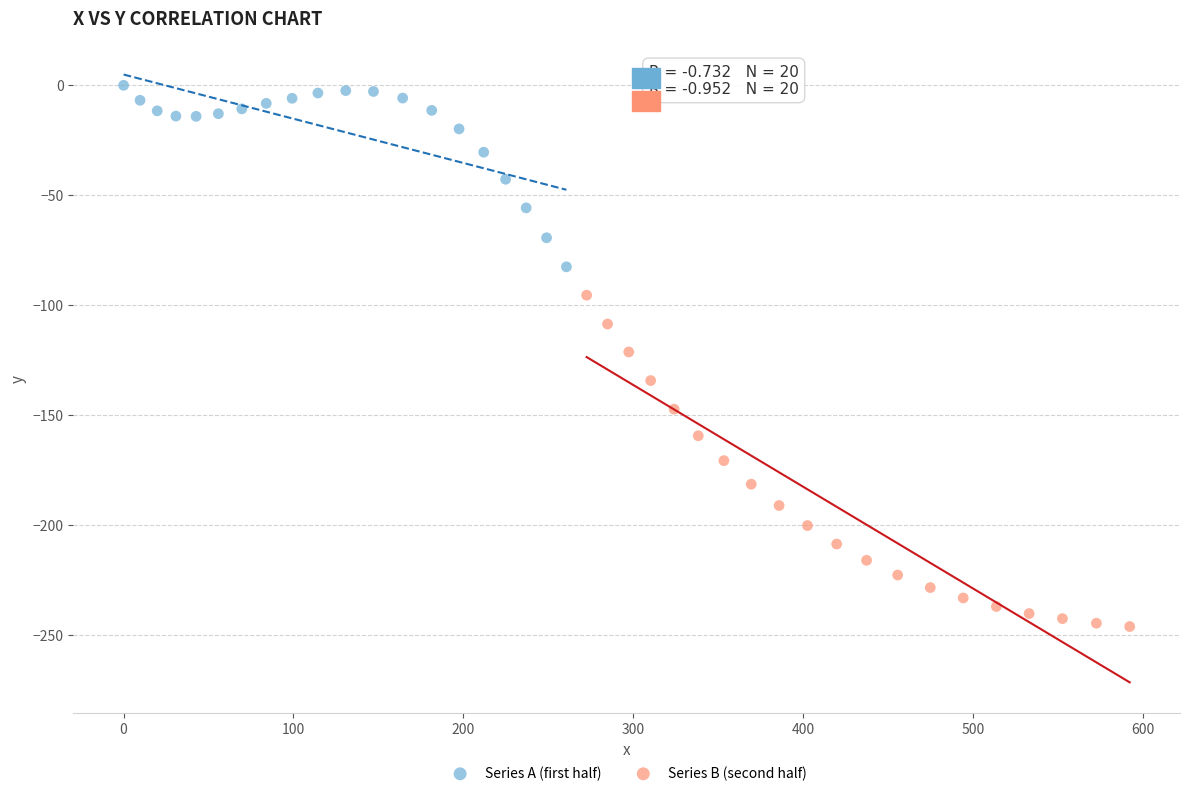

What are all the series names shown in the legend?

Series A (first half), Series B (second half)